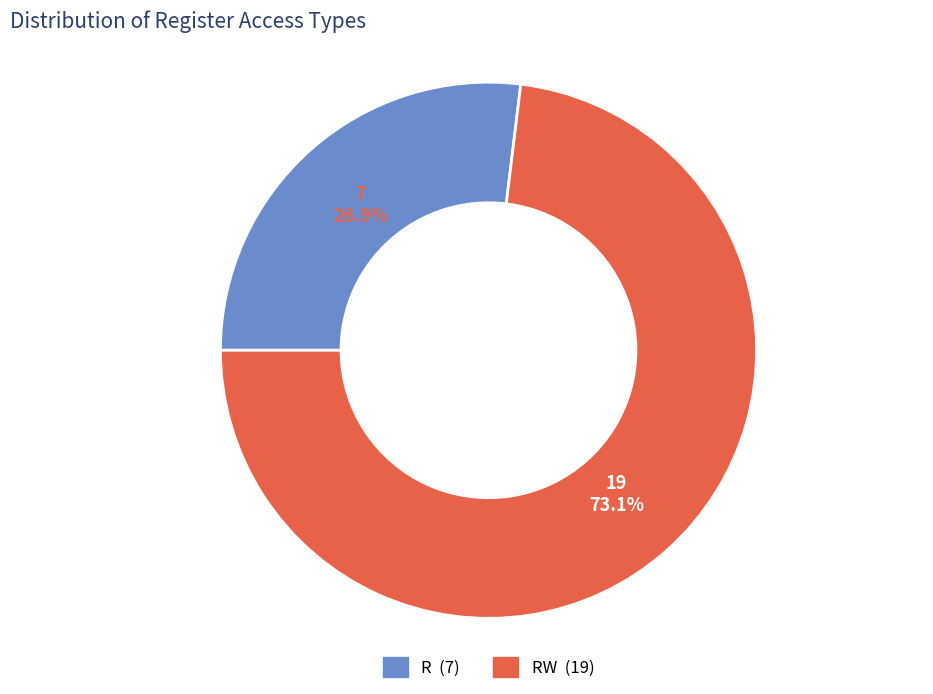

How many slices are in this pie chart?

2